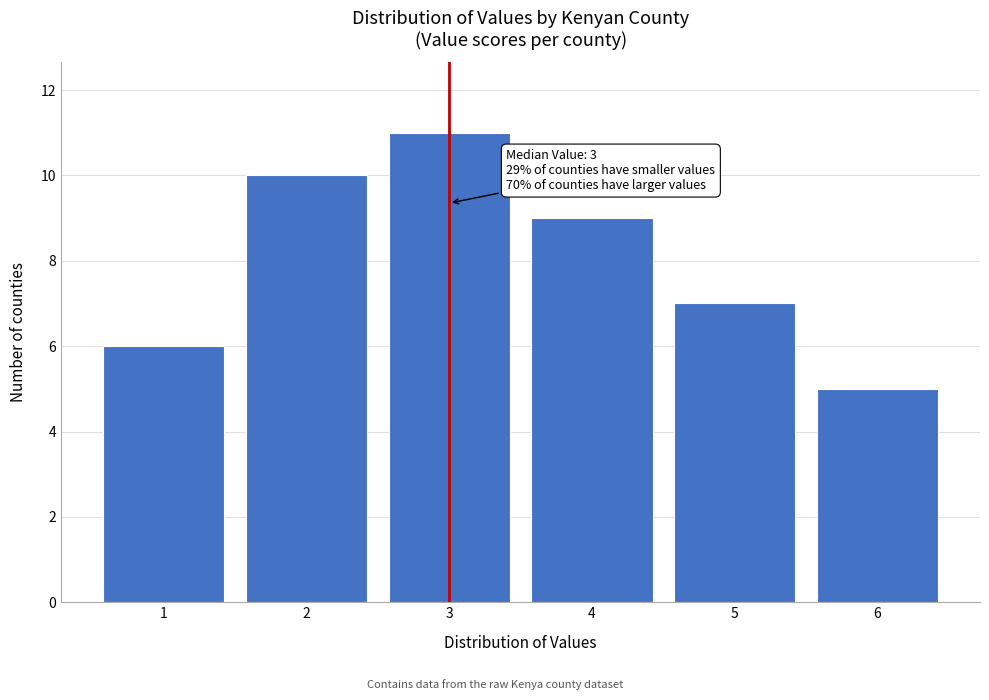

Reading left to right, what are all the values shown in this chart?

6	10	11	9	7	5